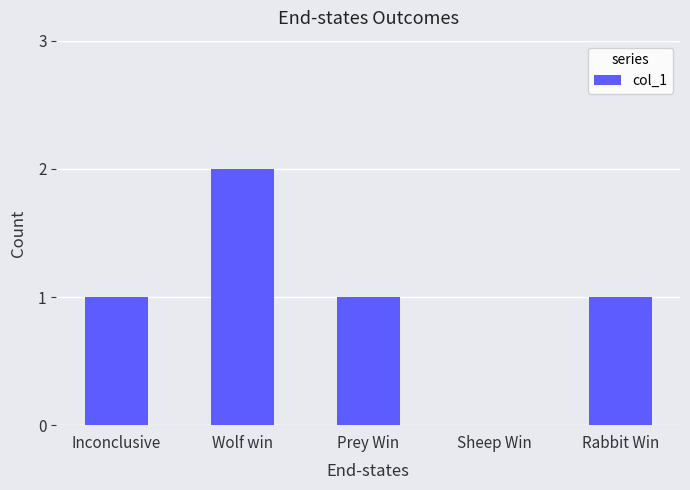

What is the sum of all values?

5